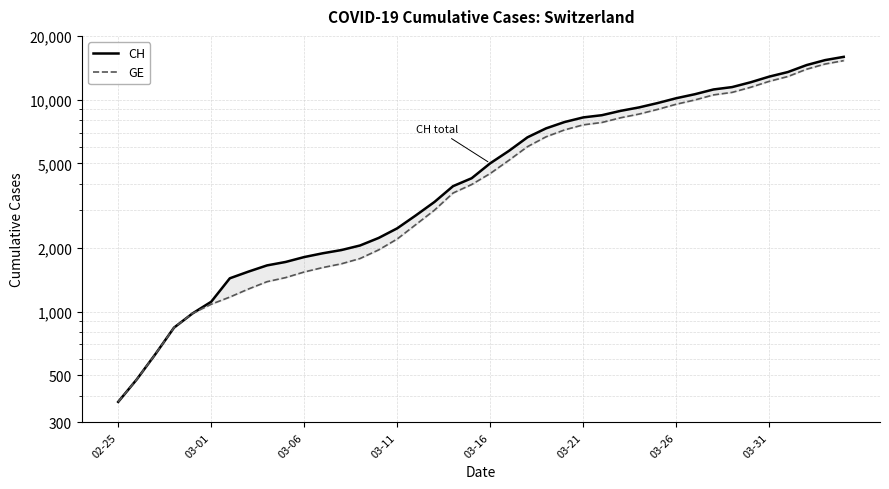

Which category has the lowest value across all series?

02-25